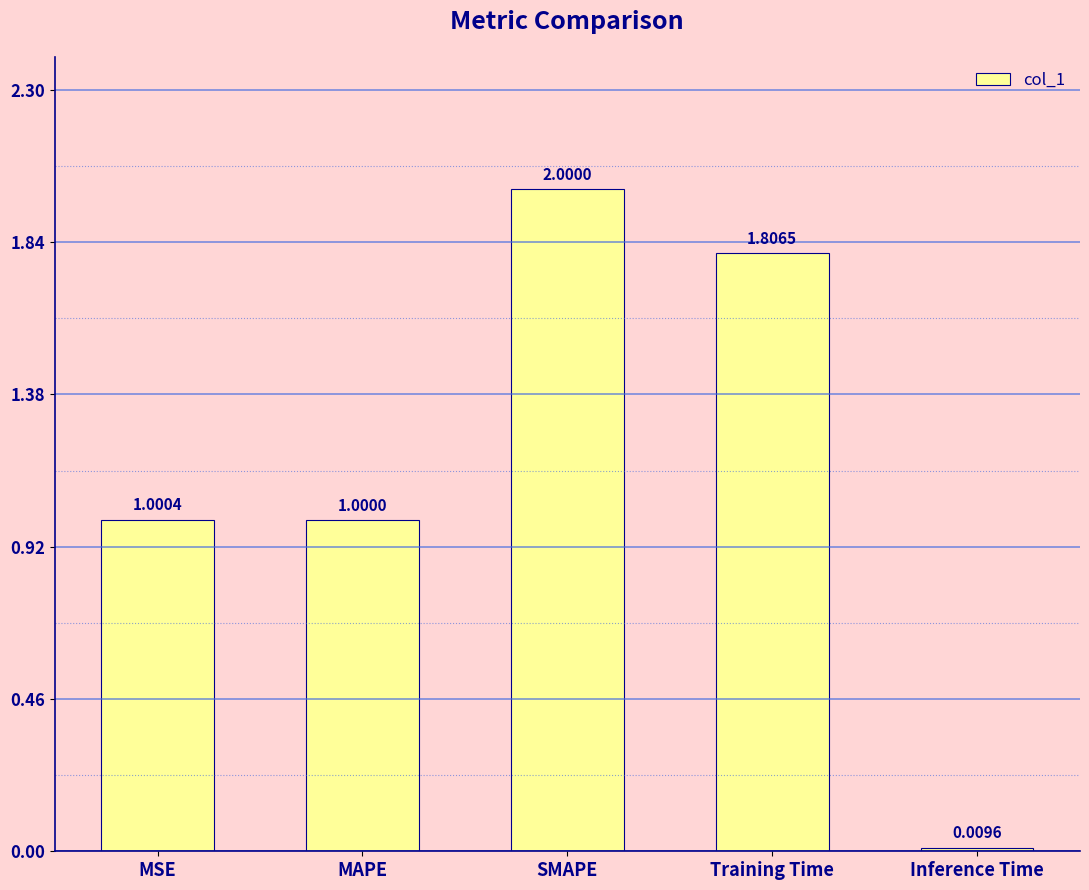

Rank the categories by value from lowest to highest.

Inference Time, MAPE, MSE, Training Time, SMAPE